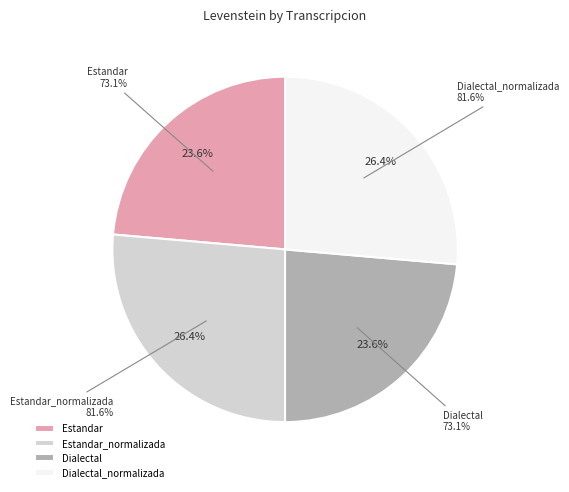

To the nearest percent, what is the difference between the Estandar_normalizada and Estandar slice percentages?

3%